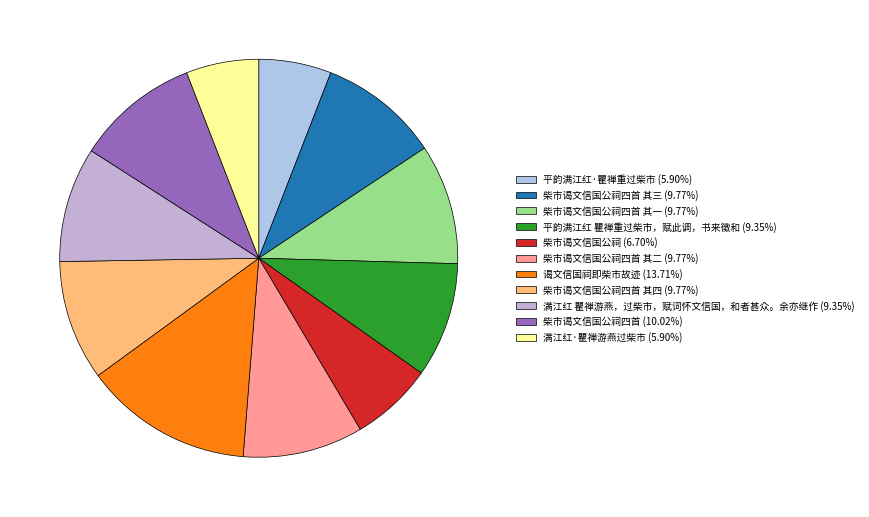

How many slices are in this pie chart?

11